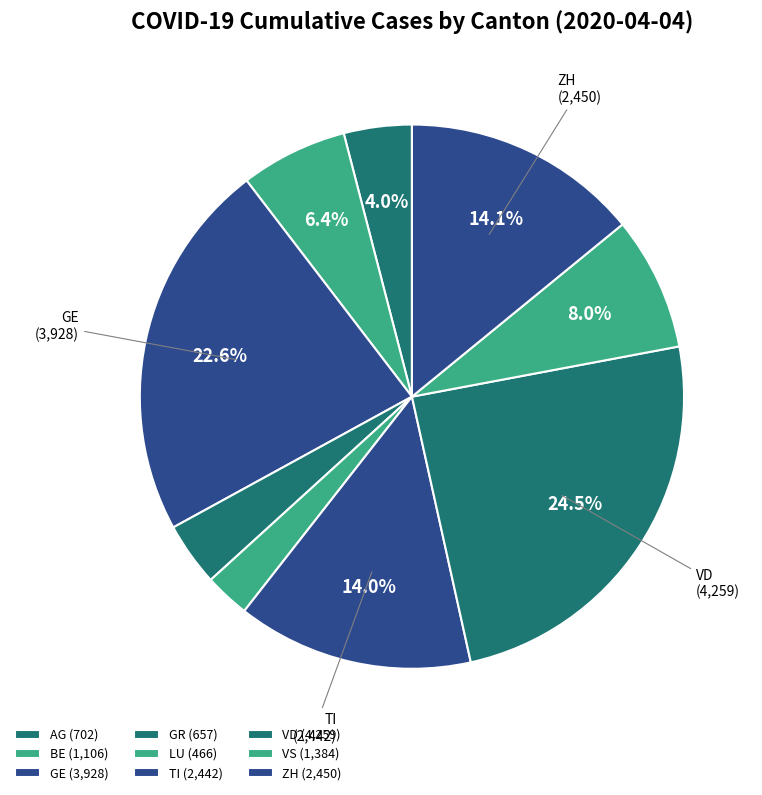

How many slices are in this pie chart?

9